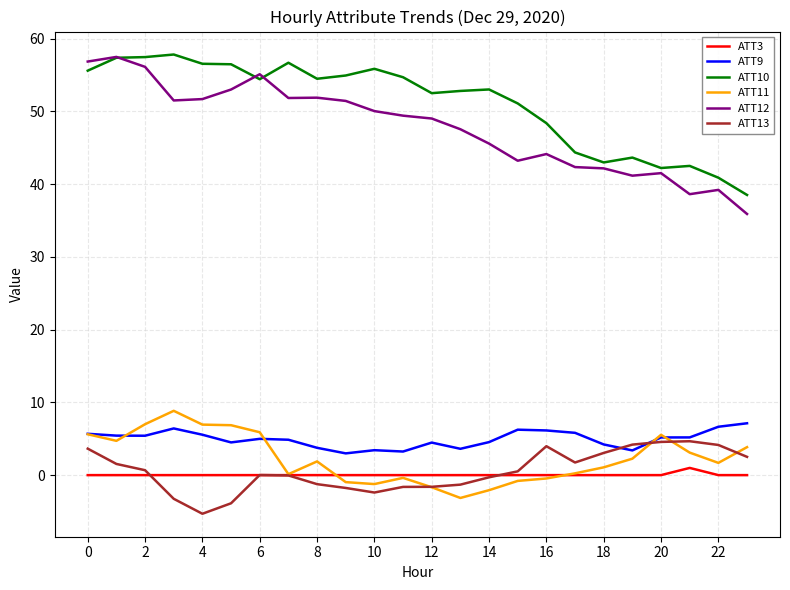

Does the chart display data point markers on the line(s)?

No